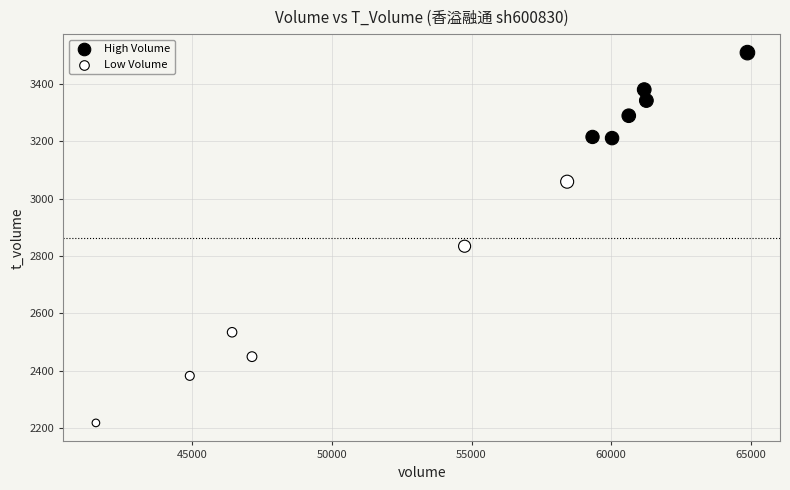

What are all the series names shown in the legend?

High Volume, Low Volume